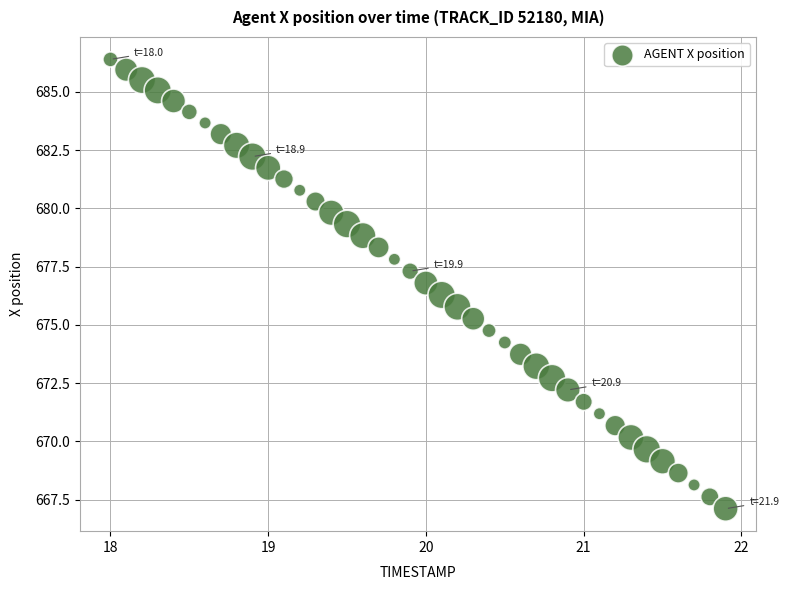

What is the range of Y values (max minus min)?

19.3